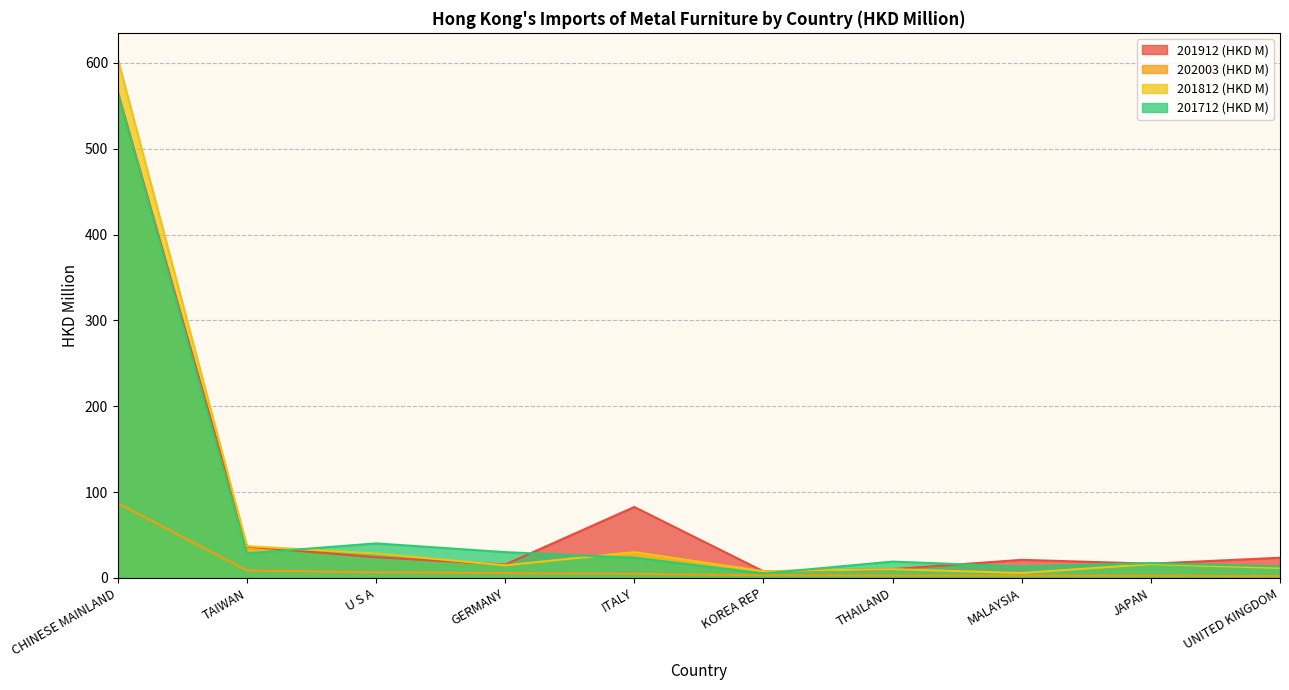

The value of 201812 (HKD M) at GERMANY is 14.7. True or false?

True